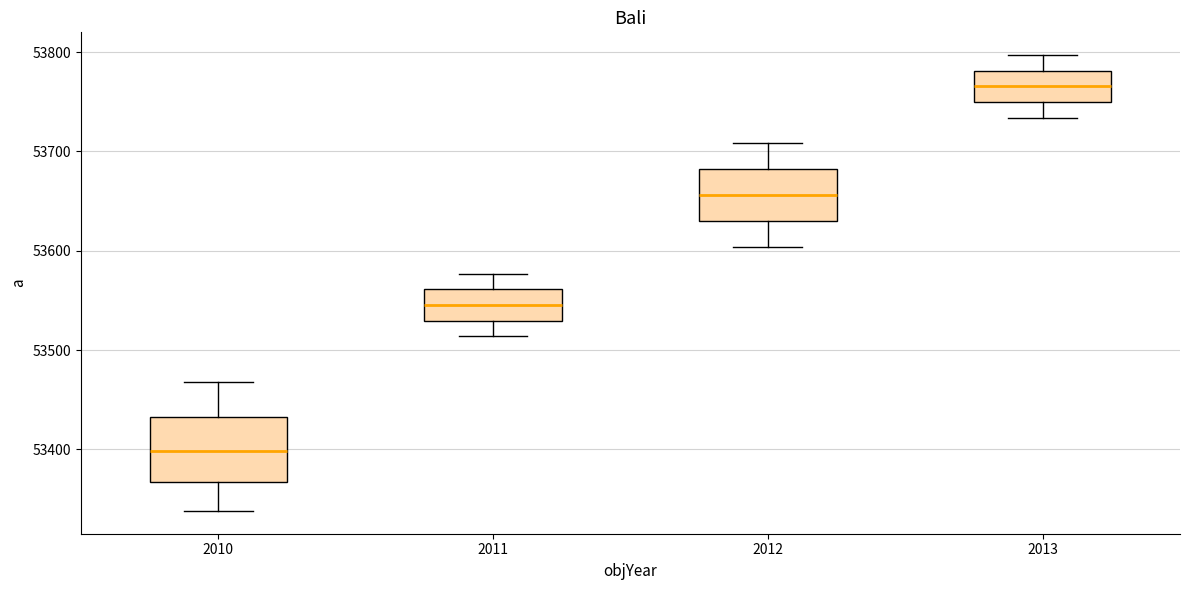

Where is the upper edge of the box at x = 2012 on the y-axis? The values are not printed on the chart, so give them approximately, as read against the axis.

53680